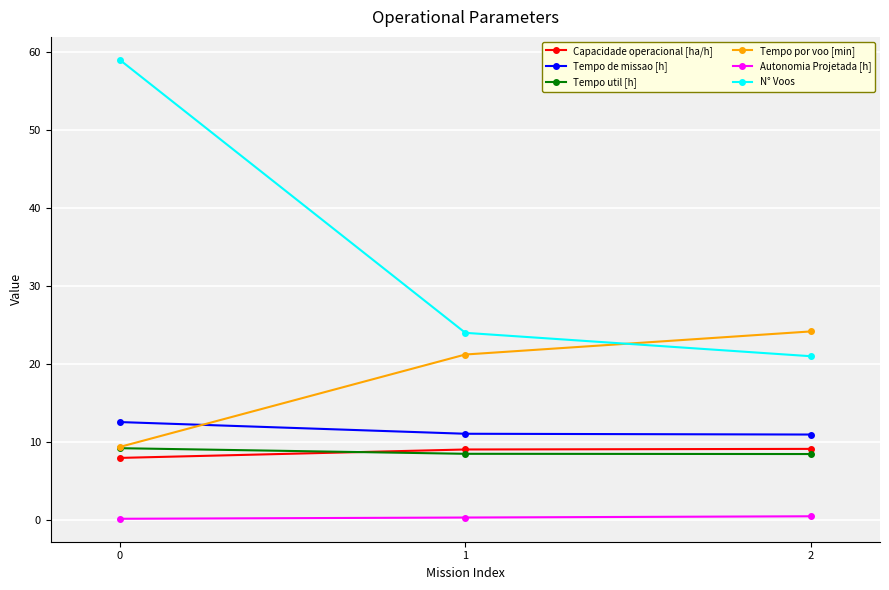

What are all the series names shown in the legend?

Capacidade operacional [ha/h], Tempo de missao [h], Tempo util [h], Tempo por voo [min], Autonomia Projetada [h], N° Voos